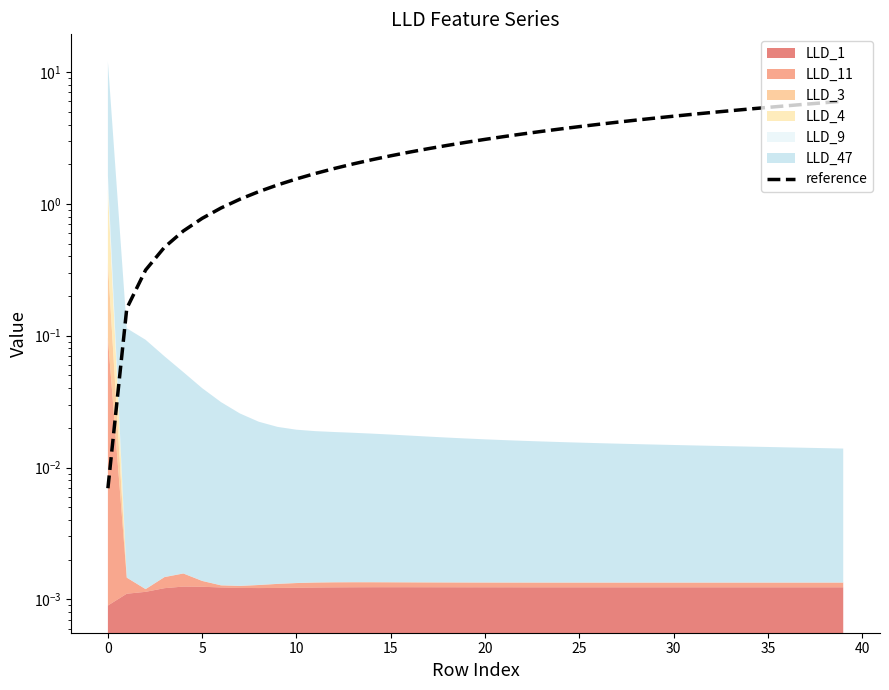

The value at 39 is 6.0. True or false?

True